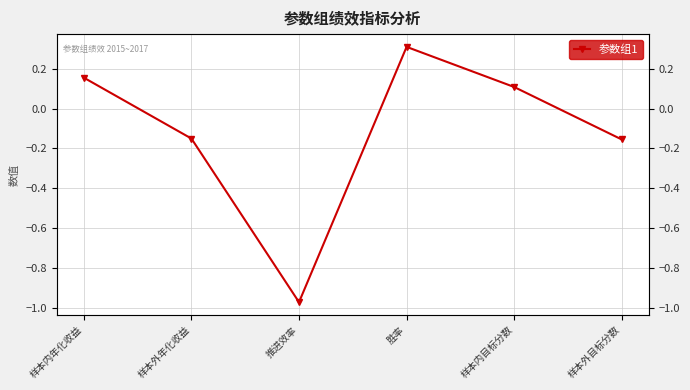

What is the difference between the maximum and minimum values?

1.3